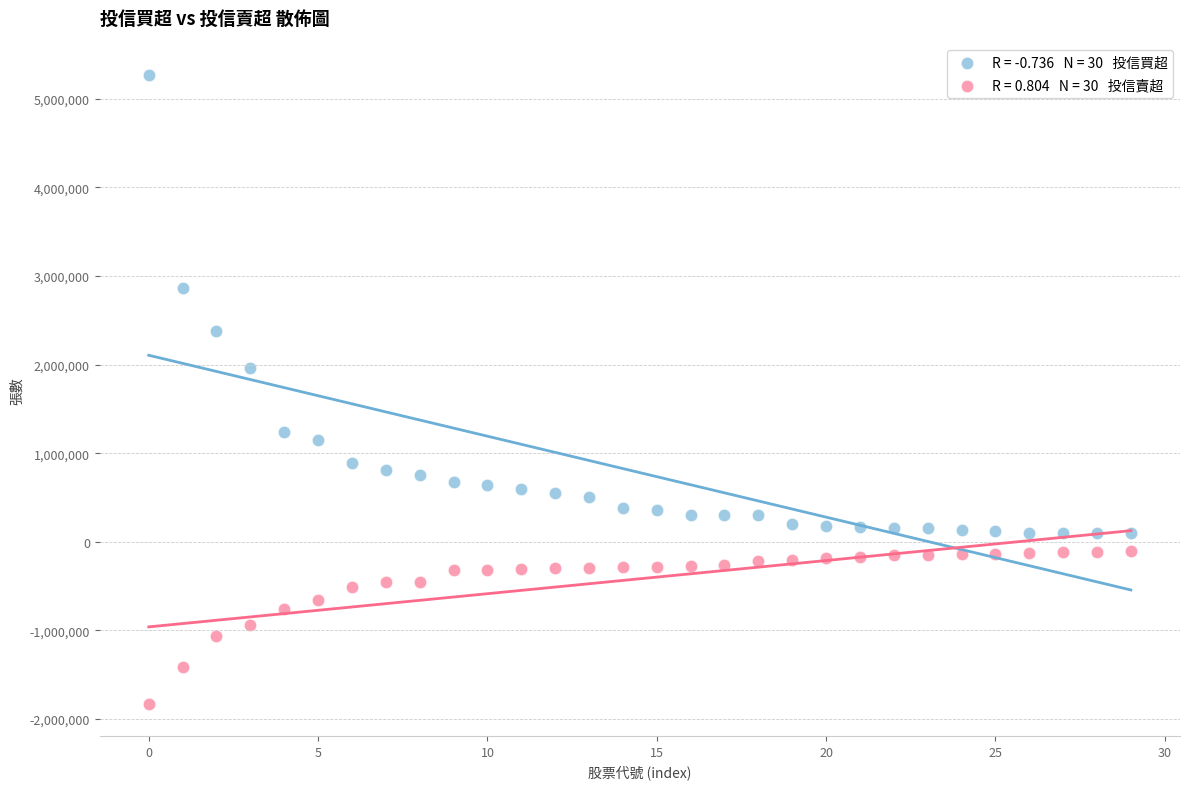

Across all series, what Y value is closest to 1717000?

1960000